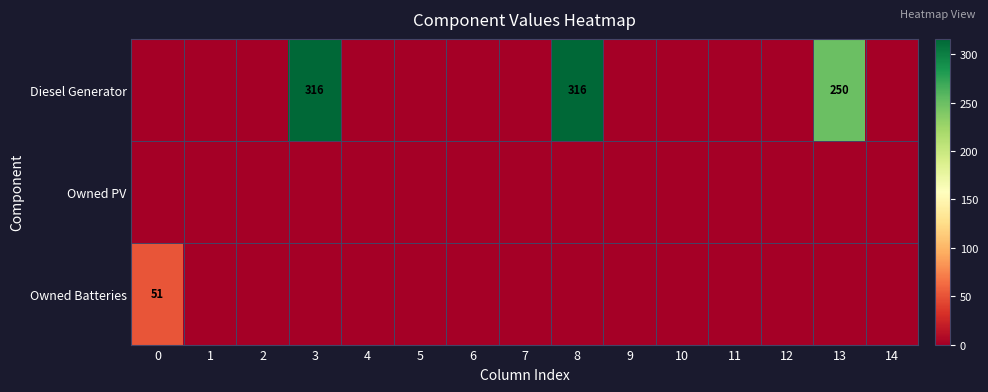

The Diesel Generator series shows 250 at 13. True or false?

True